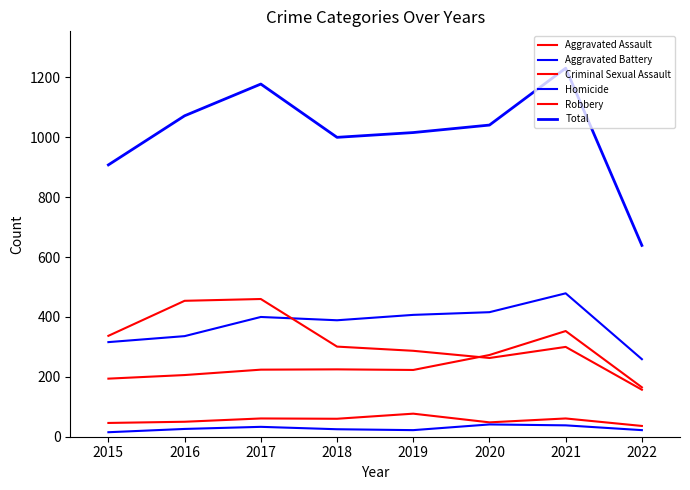

Does the chart display data point markers on the line(s)?

No